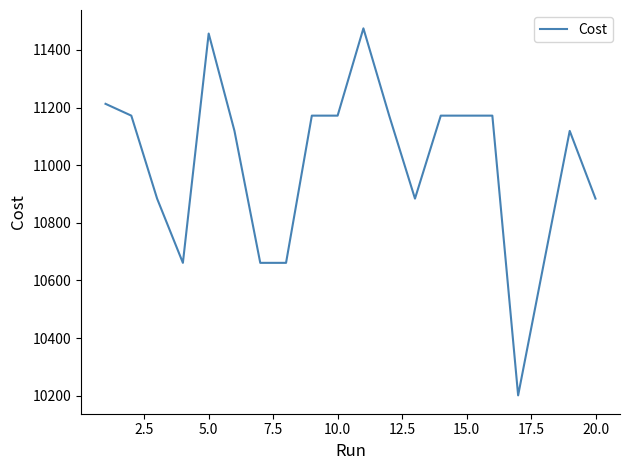

What is the difference between the maximum and minimum values?

1274.0